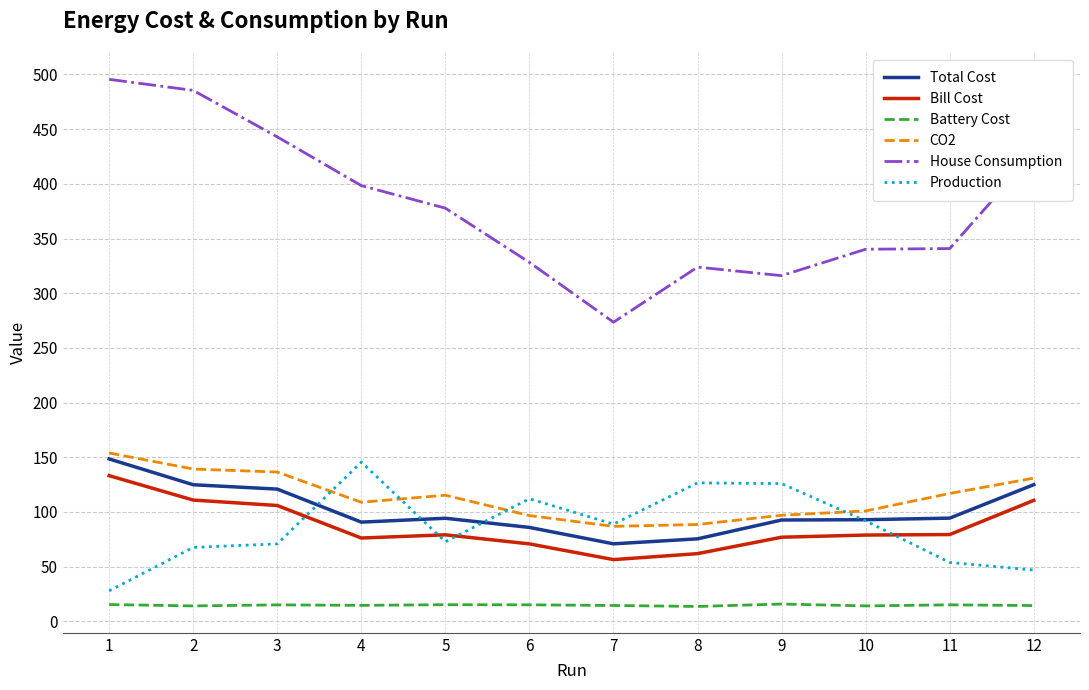

What is the total value across all series at 3?

891.8